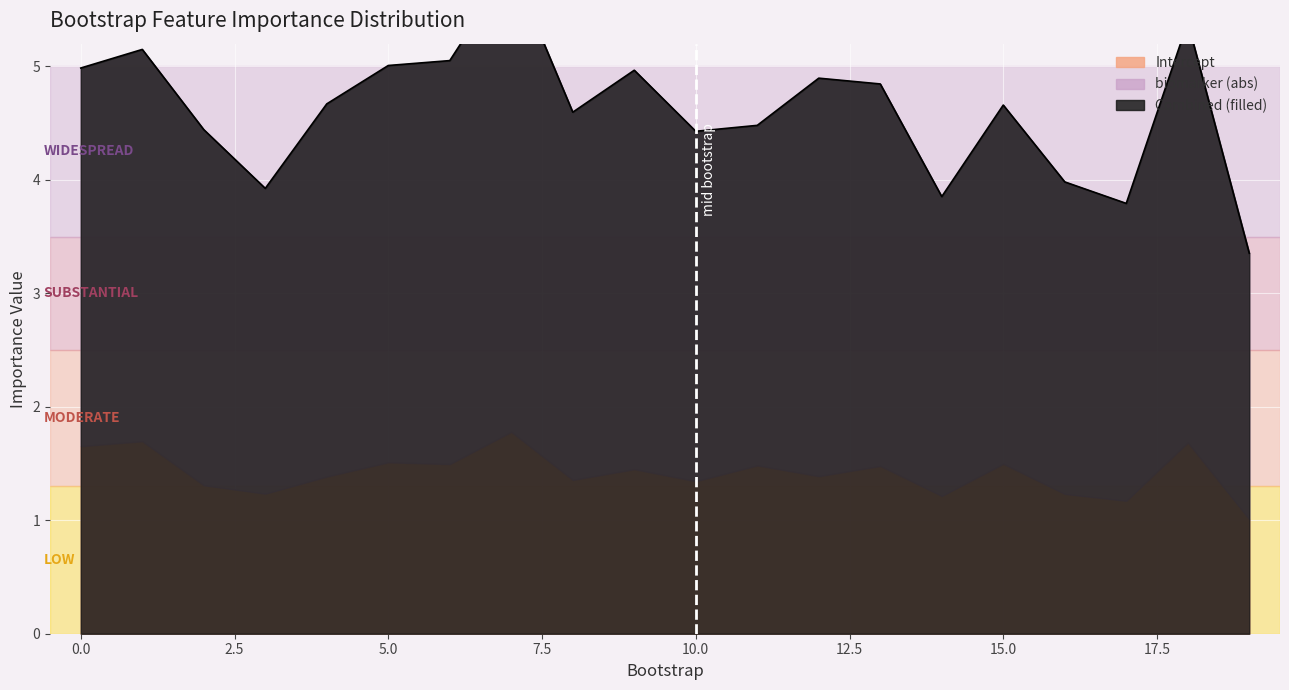

The value at 1 is 2.8. True or false?

False